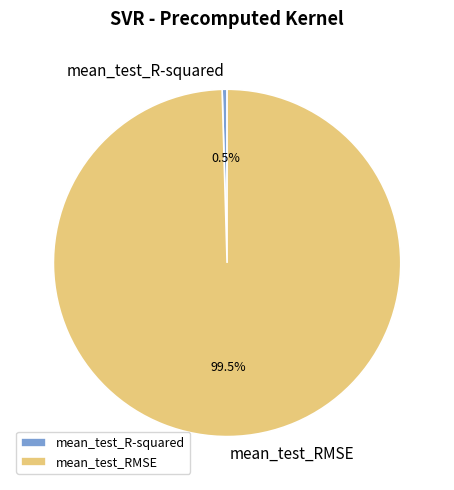

Count the number of slices in the pie.

2